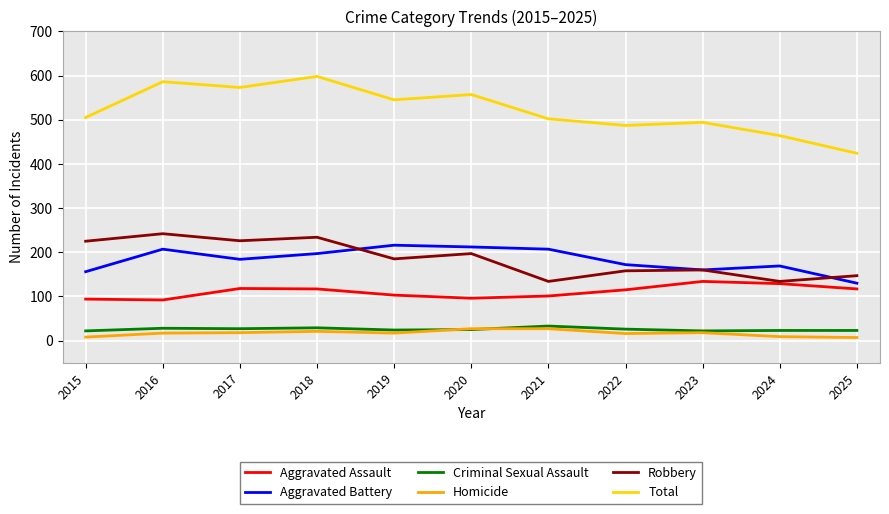

At which label does Aggravated Battery first exceed 184?

2016